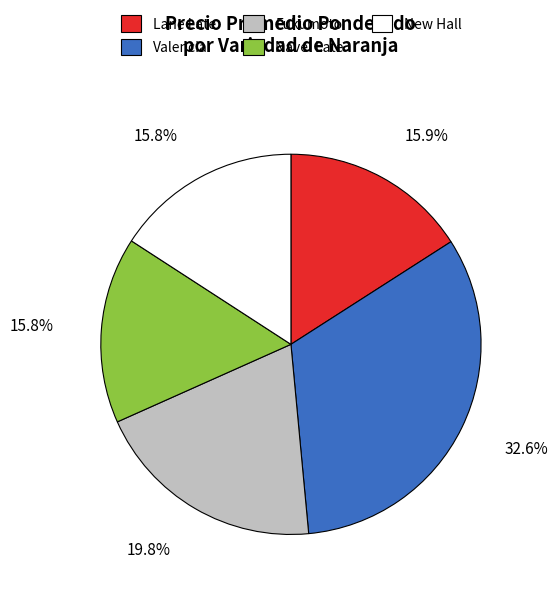

Is Lane Late the majority of the pie?

No